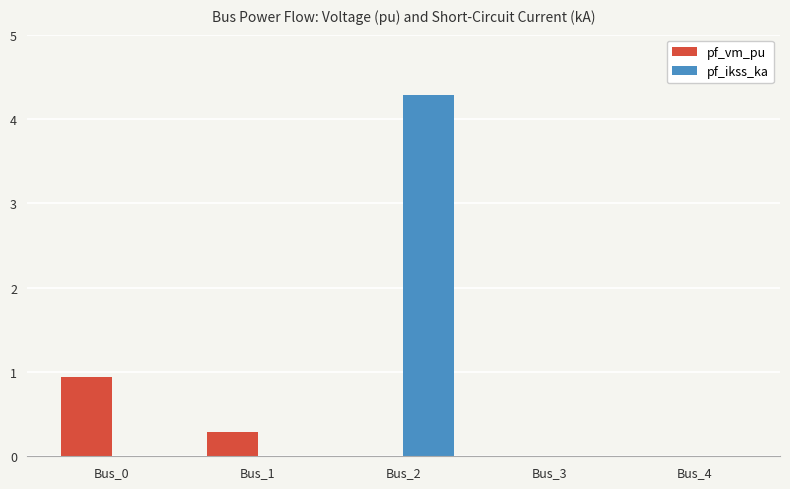

Is it true that pf_ikss_ka equals 2.5 at Bus_1?

False